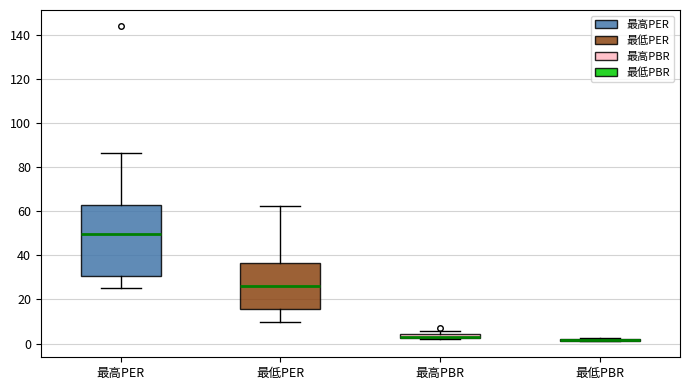

Which box is the tallest, from its lower edge to its upper edge?

最高PER